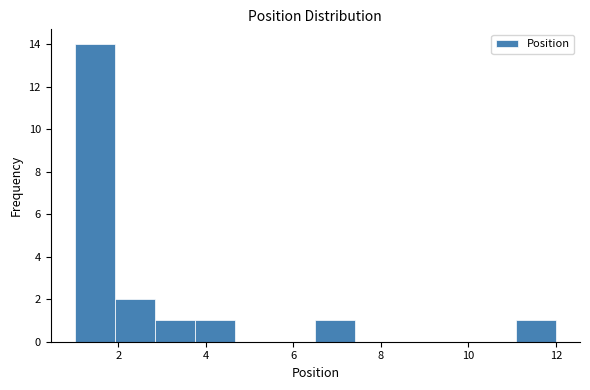

Reading left to right, transcribe this chart: for each bar, give the range it covers on the x-axis and its height. Neither the bar edges nor the heights are printed on the chart, so give them approximately, as read against the axes.

1.0 to 2.0: 14
2.0 to 2.8: 2
2.8 to 3.8: 1
3.8 to 4.6: 1
4.6 to 5.6: 0
5.6 to 6.6: 0
6.6 to 7.4: 1
7.4 to 8.4: 0
8.4 to 9.2: 0
9.2 to 10.2: 0
10.2 to 11.0: 0
11.0 to 12.0: 1